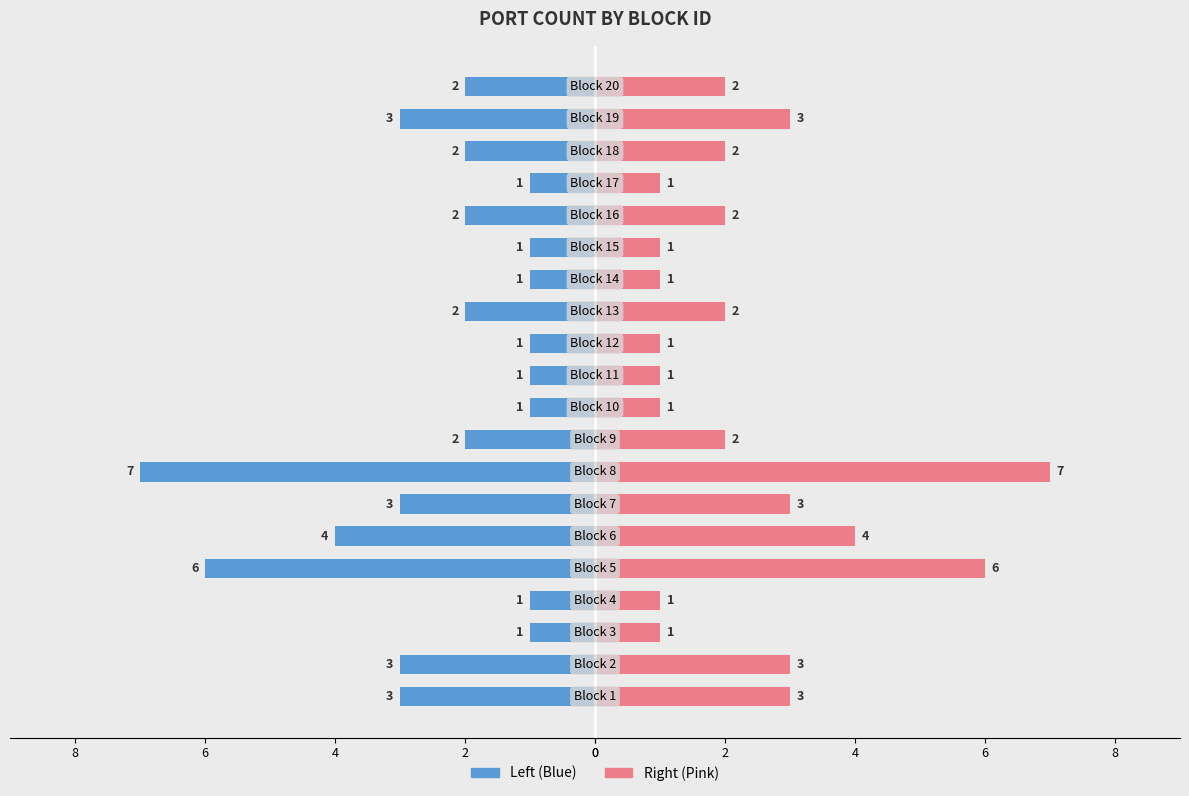

How many bars are there in each group?

2